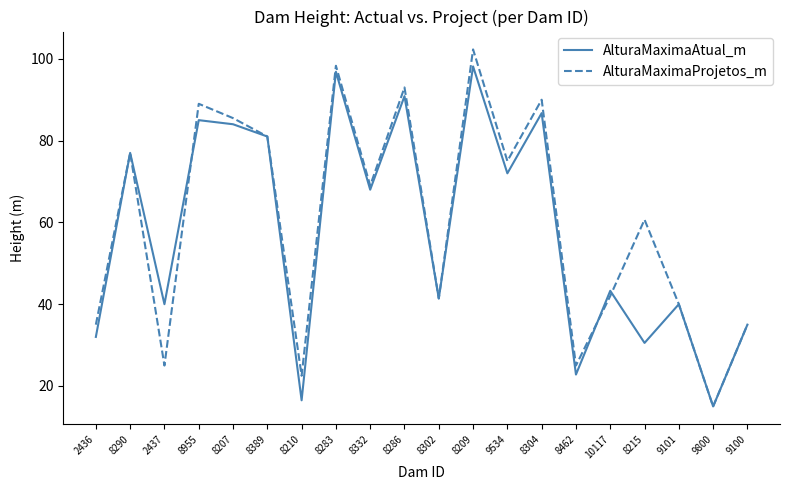

What are all the series names shown in the legend?

AlturaMaximaAtual_m, AlturaMaximaProjetos_m